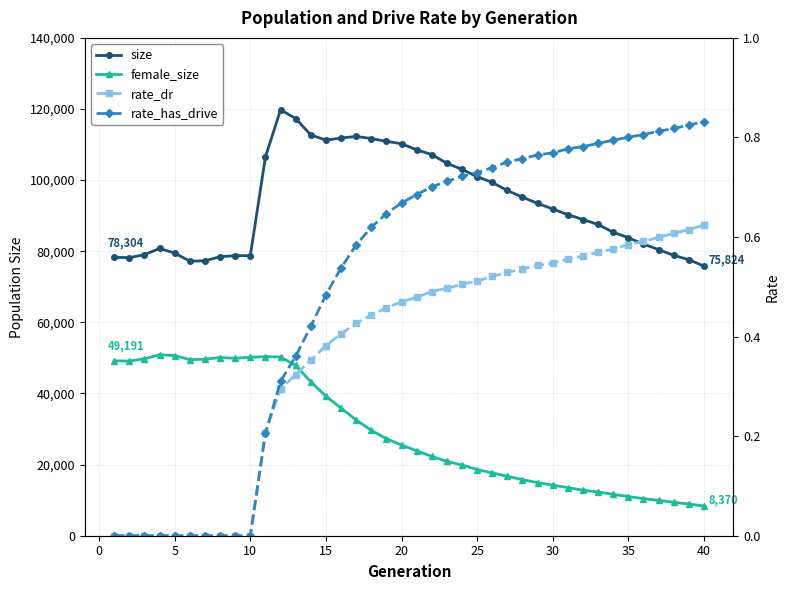

Does the chart have visible grid lines?

Yes